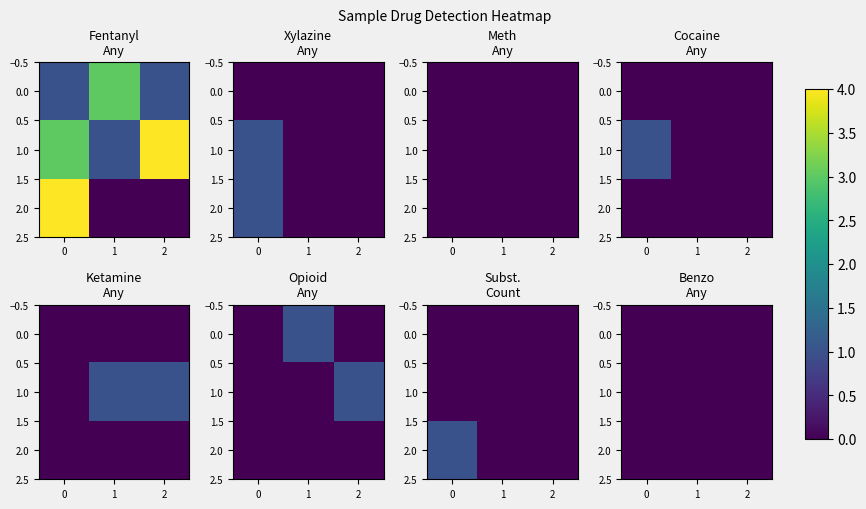

What is the greatest value displayed?

4